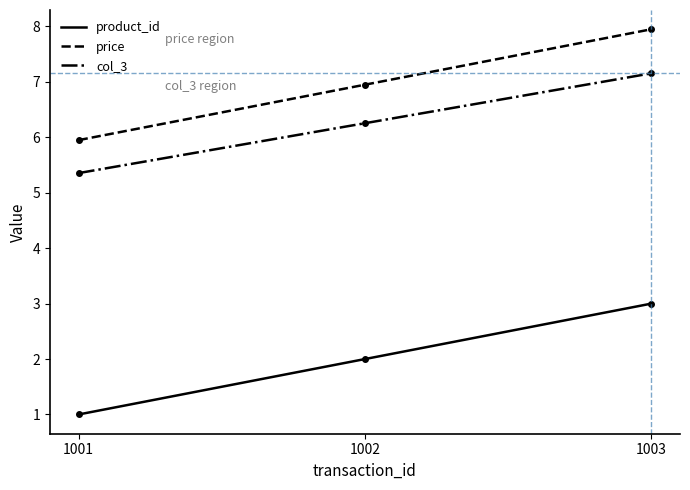

At which category is the sum across all series the highest?

1003